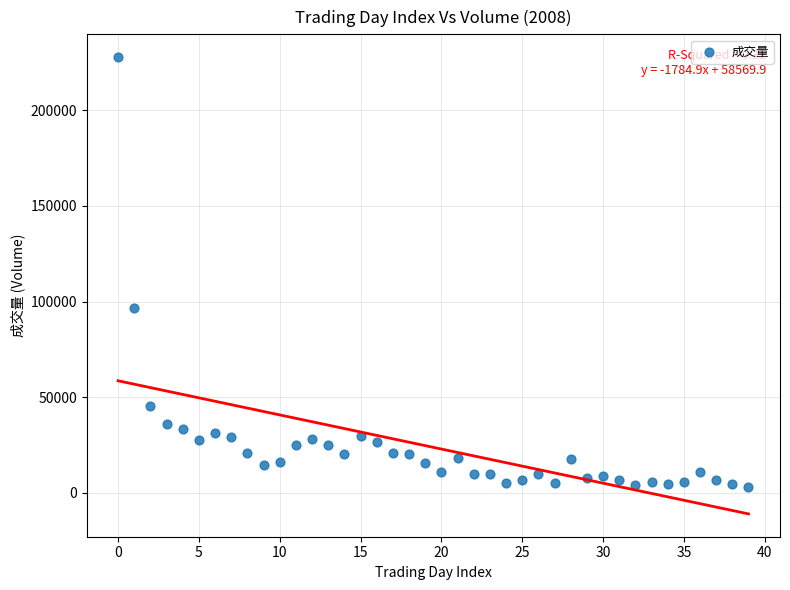

What Y value in the scatter plot is closest to 115359?

96573